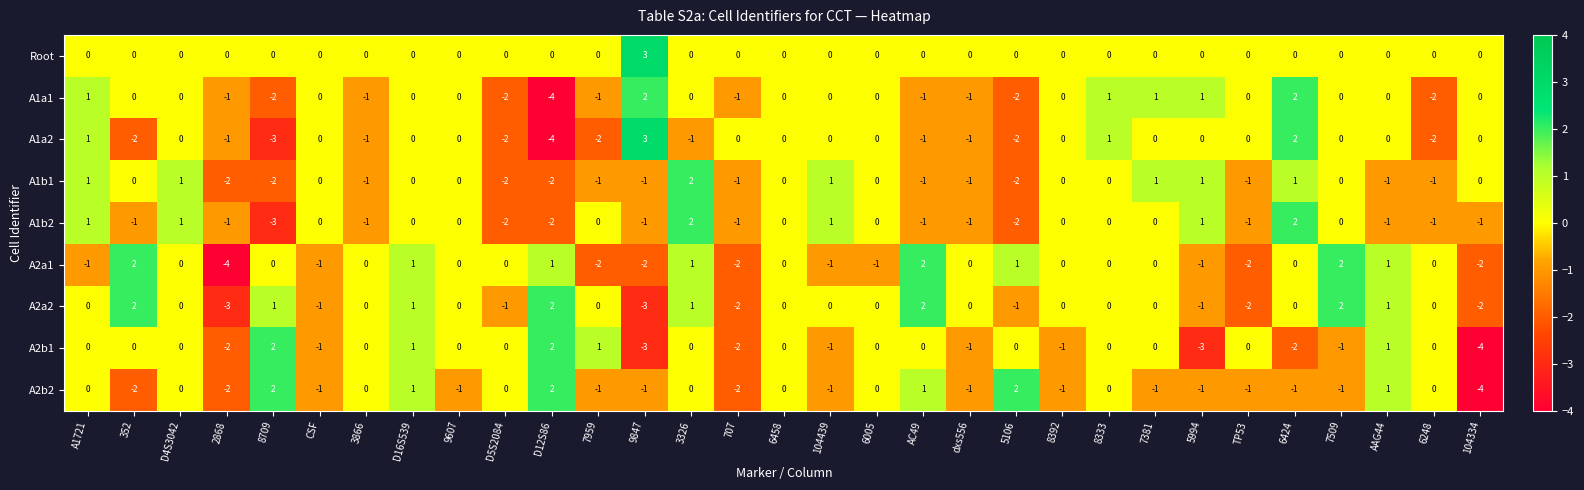

Which series has the largest range (max minus min)?

A1a2